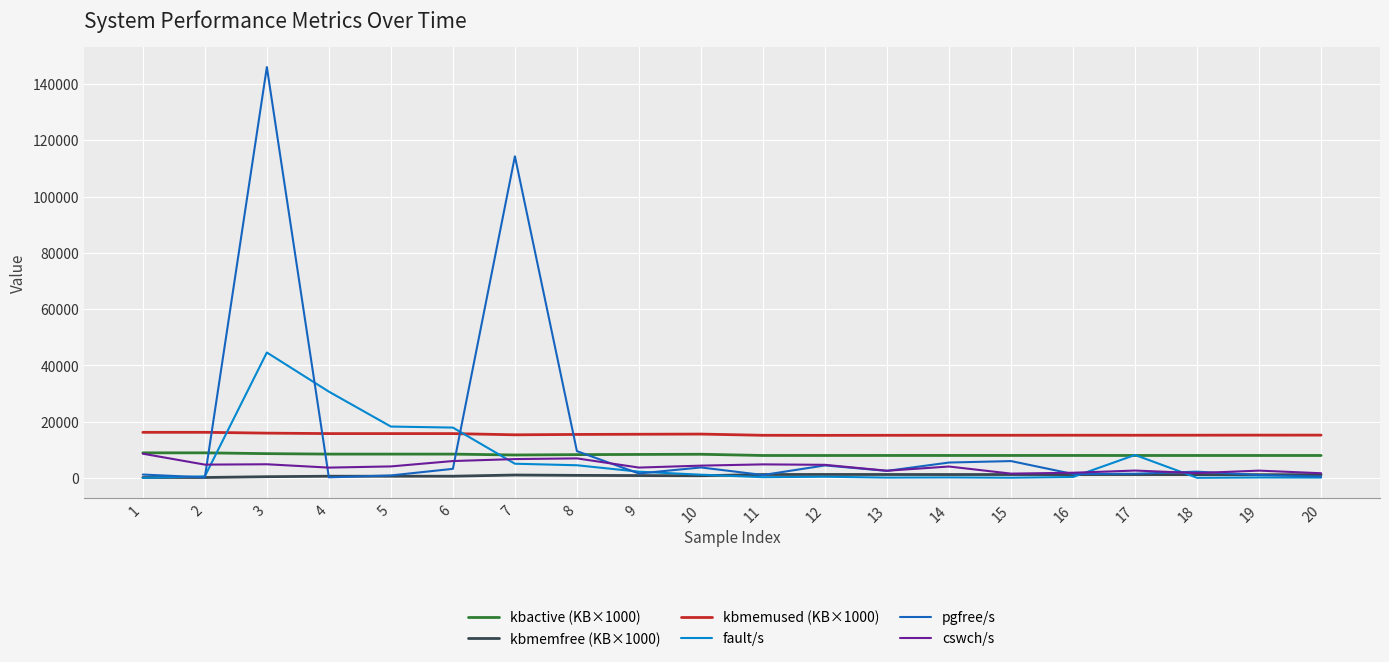

What is the greatest value displayed?

146080.0